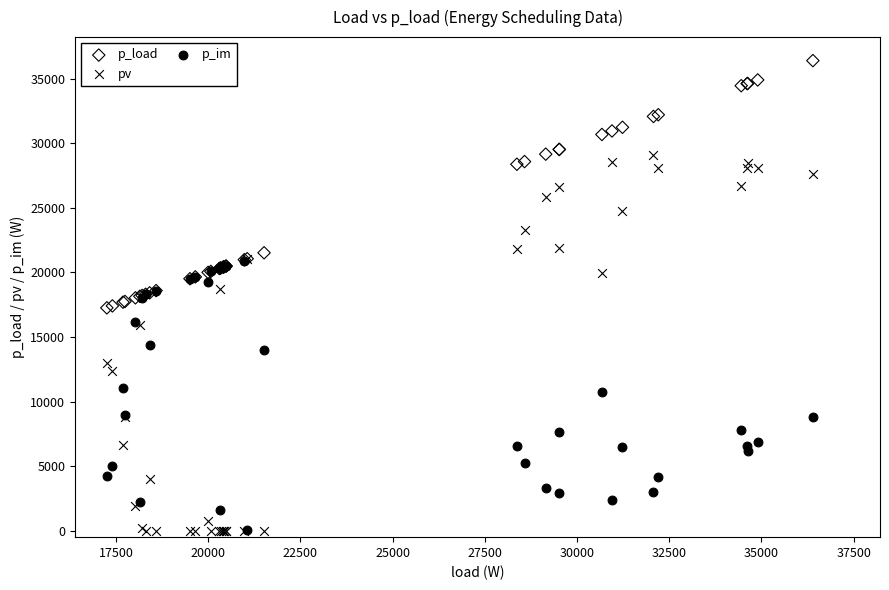

What are all the series names shown in the legend?

p_load, pv, p_im